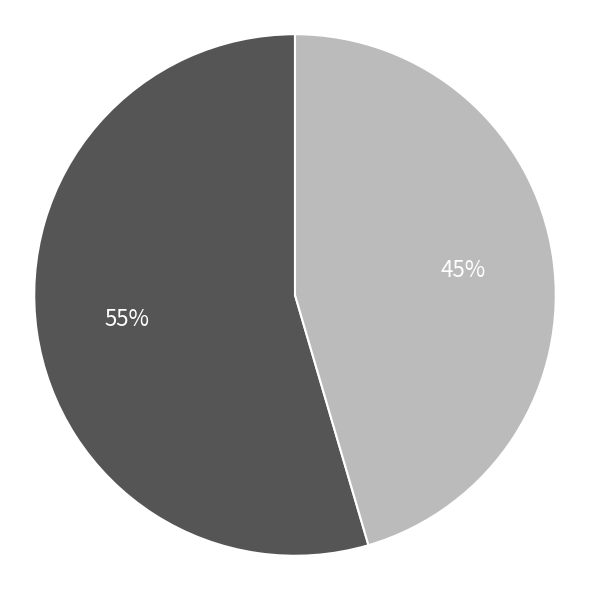

Does any single category account for the majority?

Yes